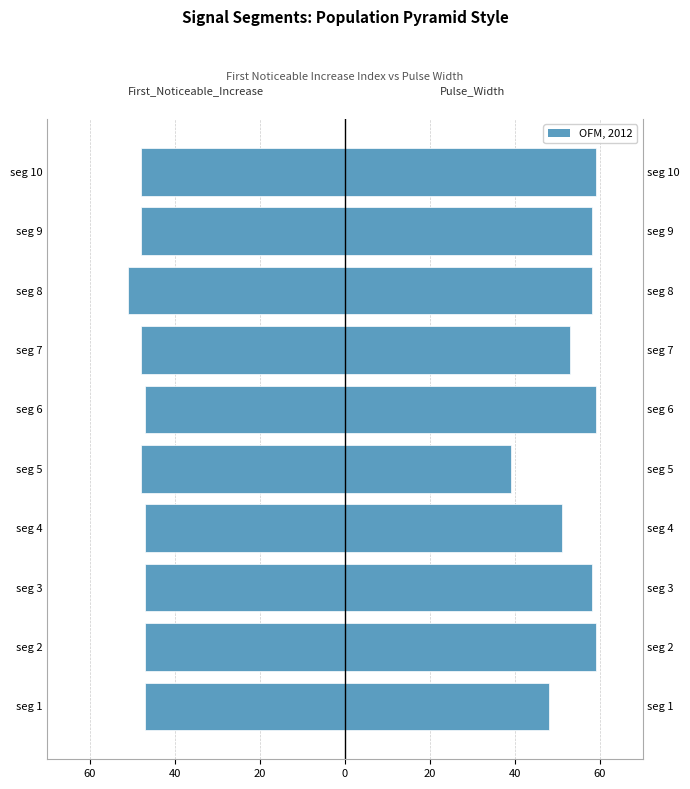

What is the difference between the maximum and second lowest values in the Pulse_Width series?

11